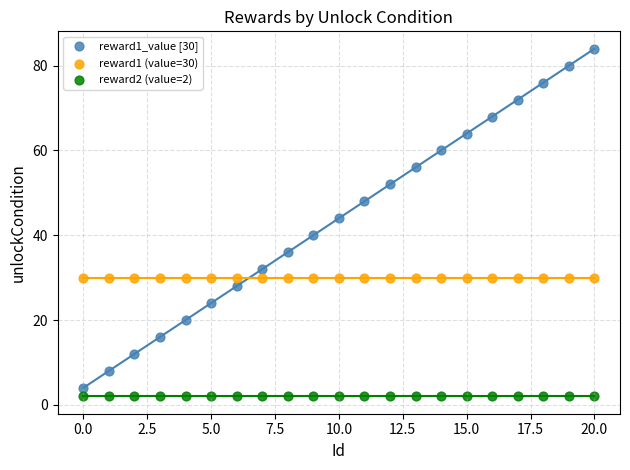

What are all the series names shown in the legend?

reward1_value [30], reward1 (value=30), reward2 (value=2)